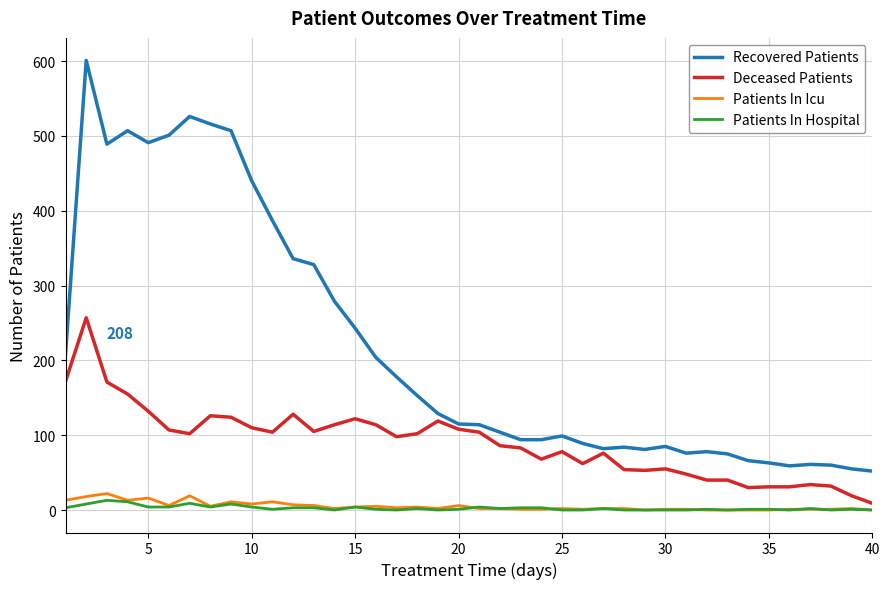

True or false: Patients In Icu and Recovered Patients cross at least once.

False